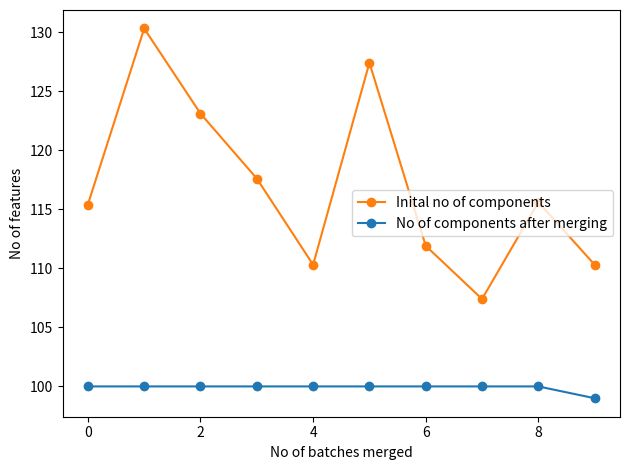

What are all the series names shown in the legend?

Inital no of components, No of components after merging